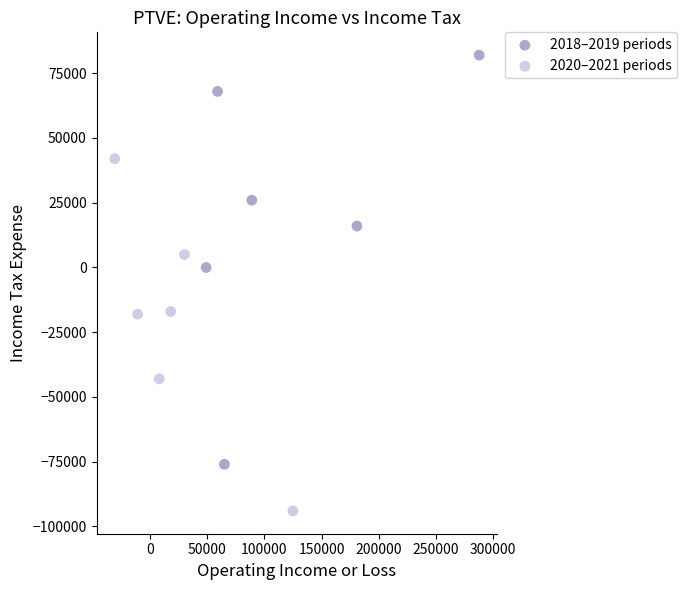

Which series has the largest Y range (max minus min)?

2018–2019 periods